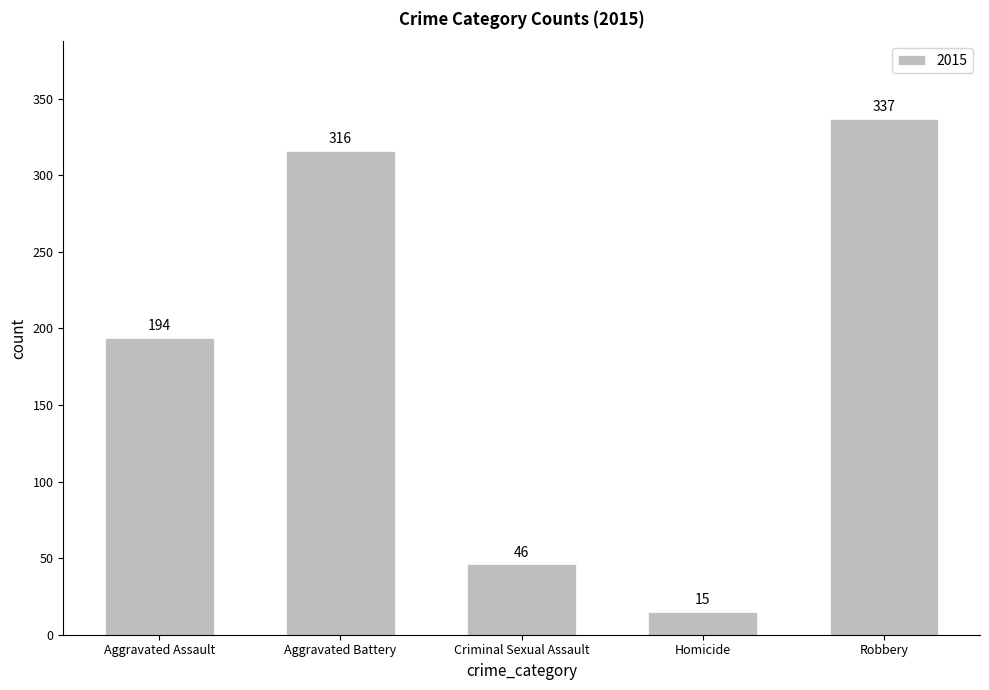

Which label corresponds to the largest value in the chart?

Robbery